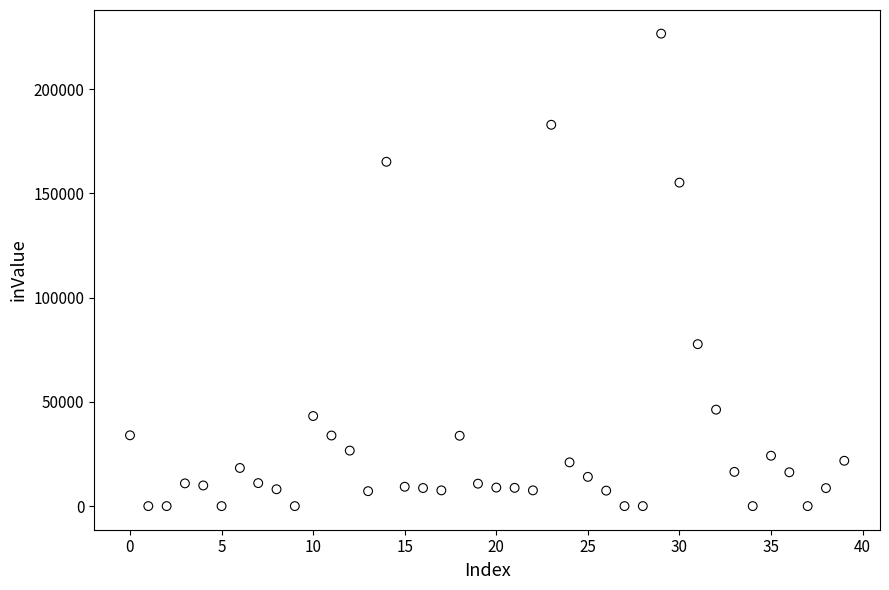

What Y value in the scatter plot is closest to 113345?

77701.8